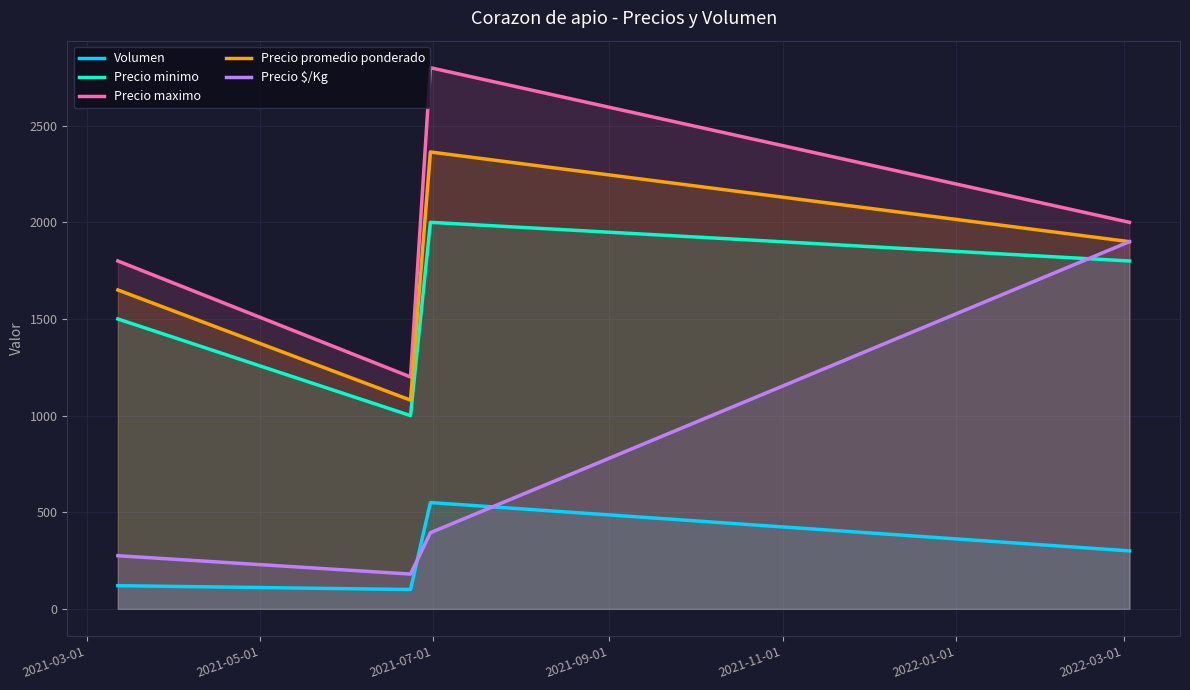

What is the greatest value displayed?

2800